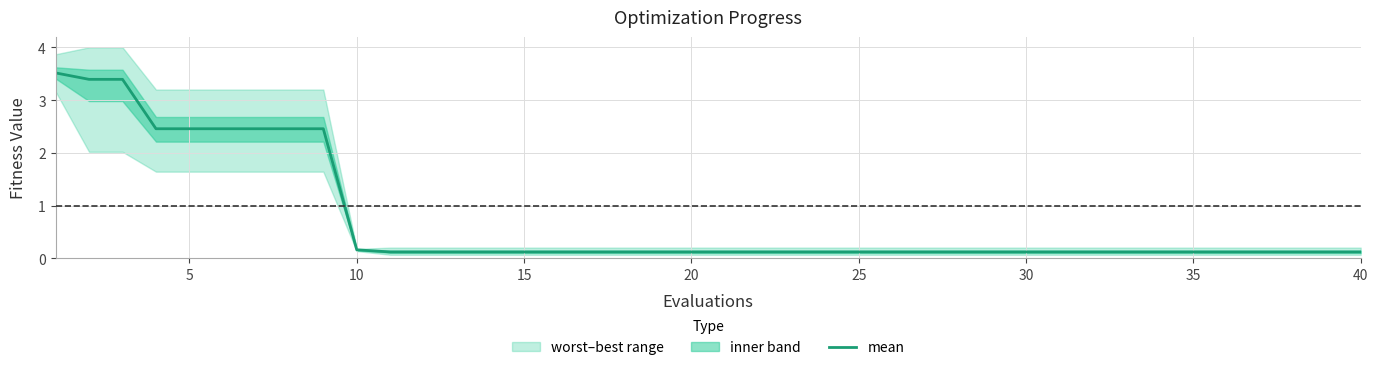

True or false: mean has a value of 0.1 at 40.

True